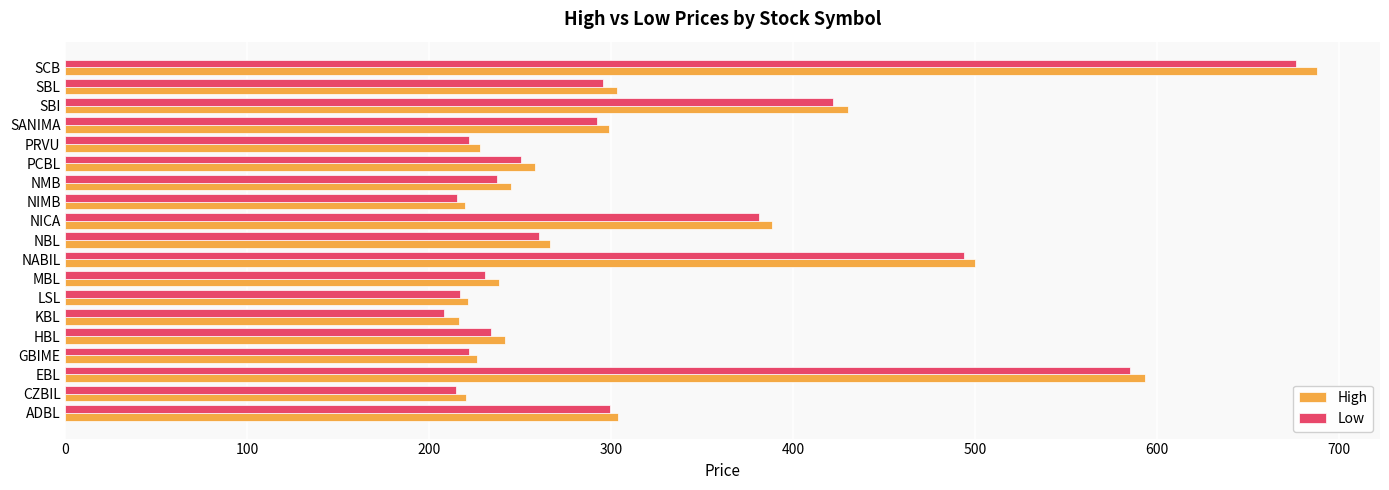

Which series has the widest spread of values?

High